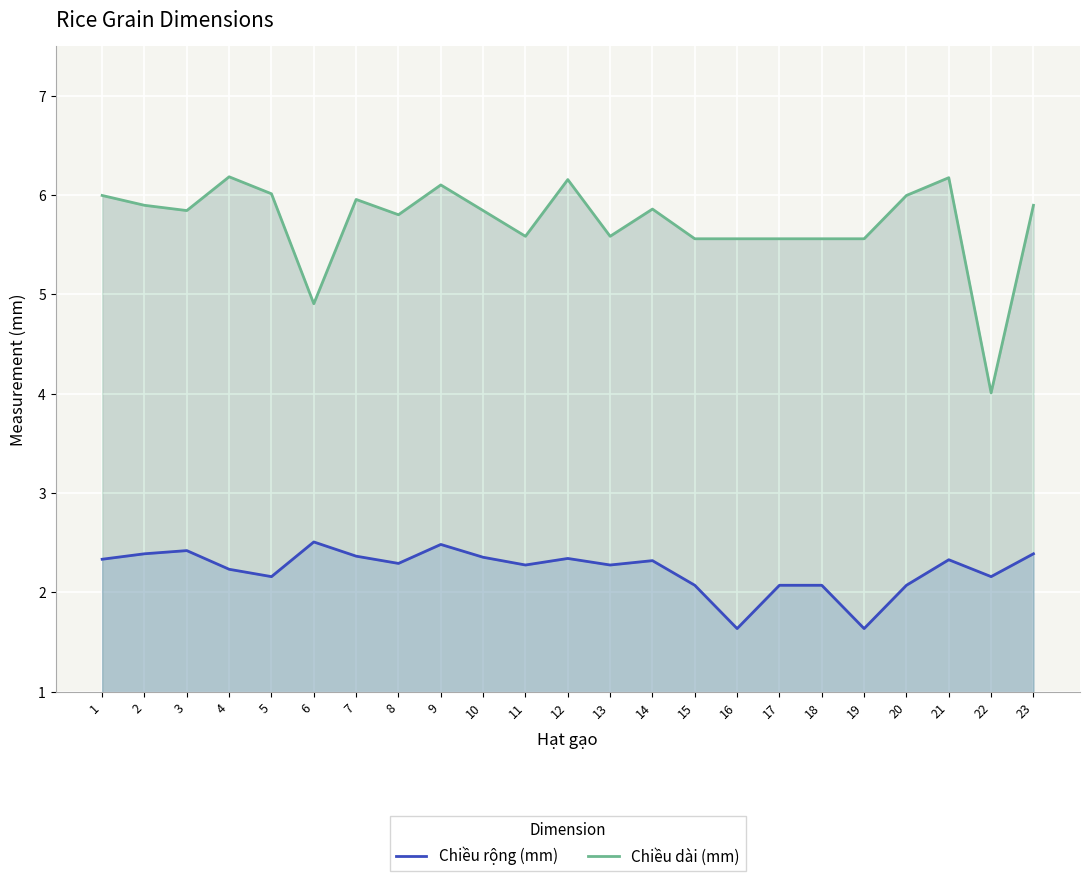

At how many categories does at least one series exceed 1?

23